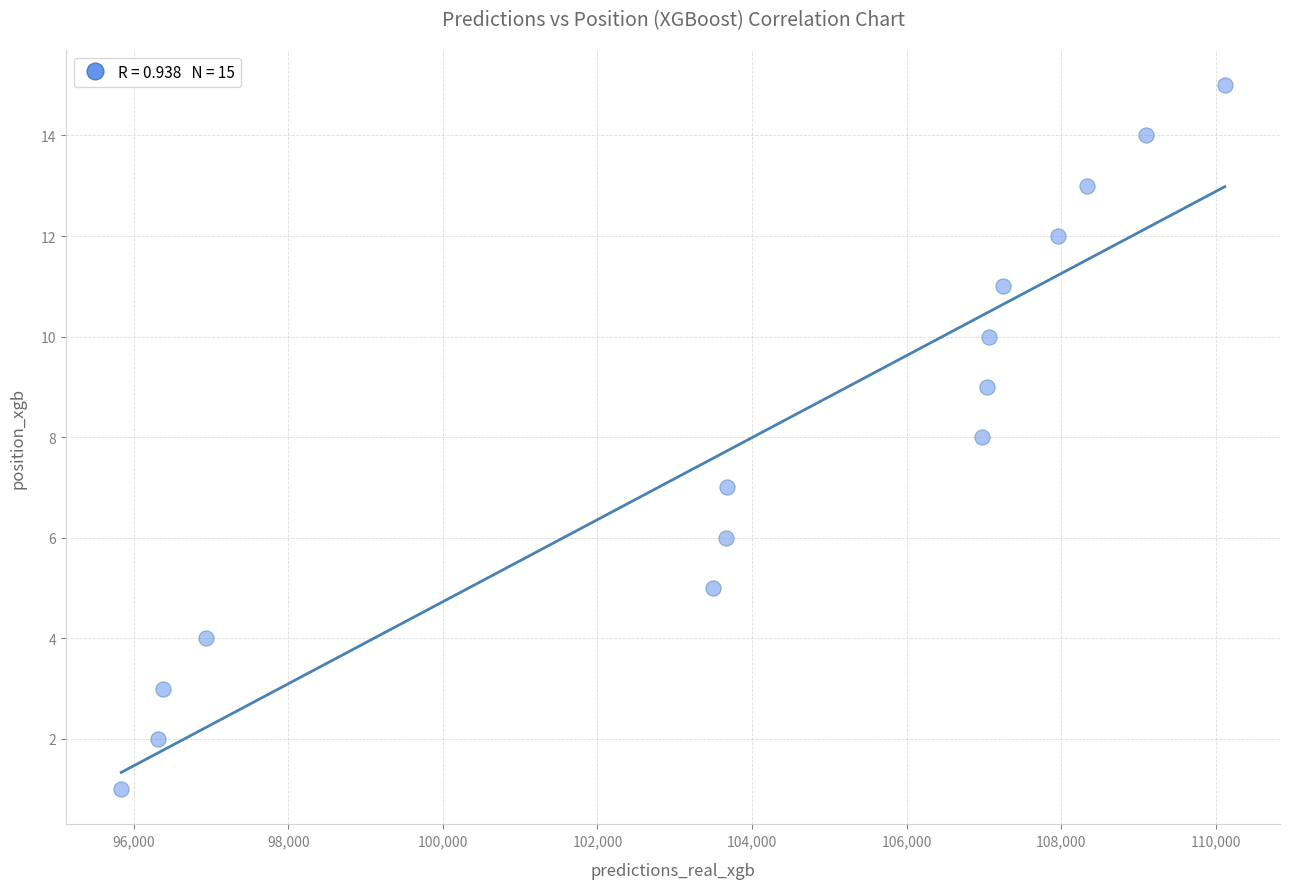

What is the range of Y values (max minus min)?

14